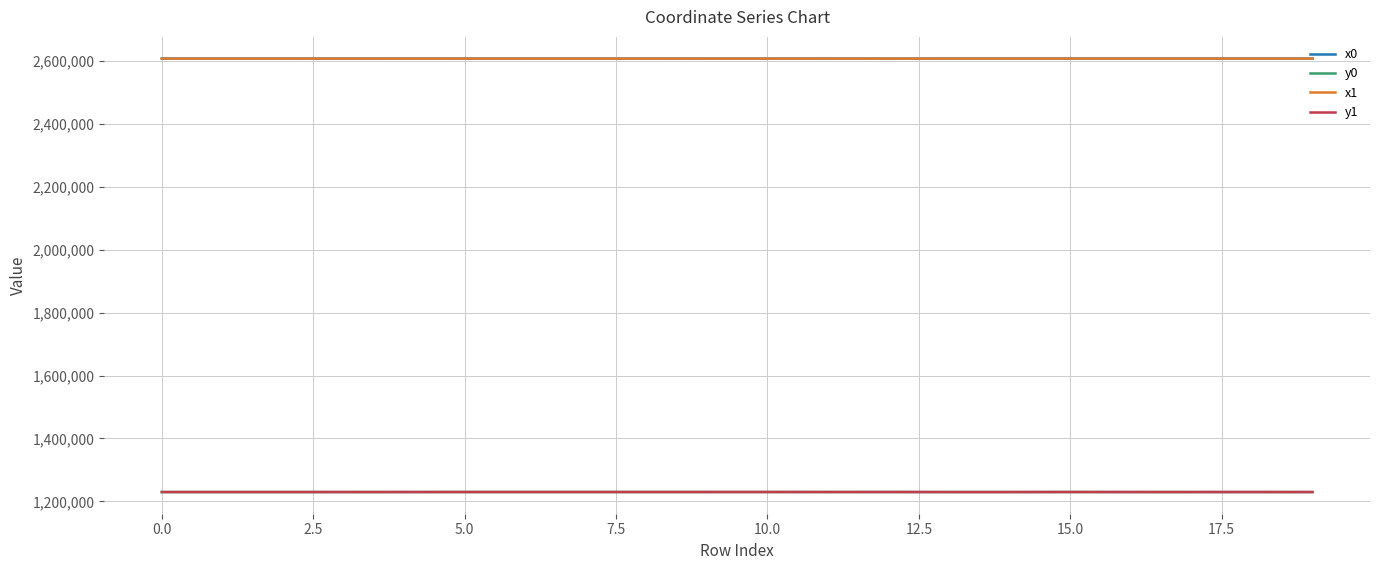

What are all the series names shown in the legend?

x0, y0, x1, y1